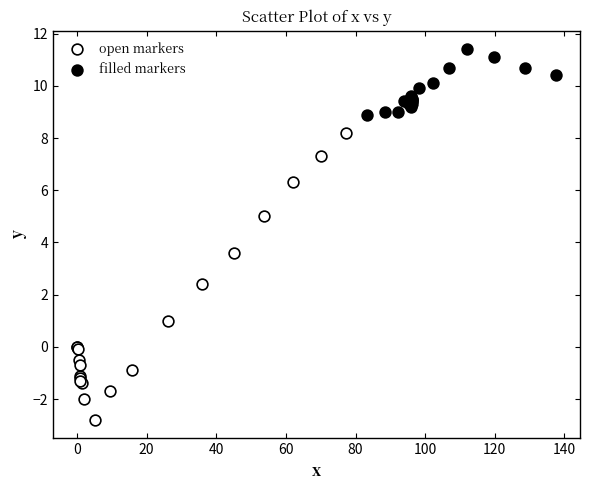

Which series contains the highest Y value?

filled markers